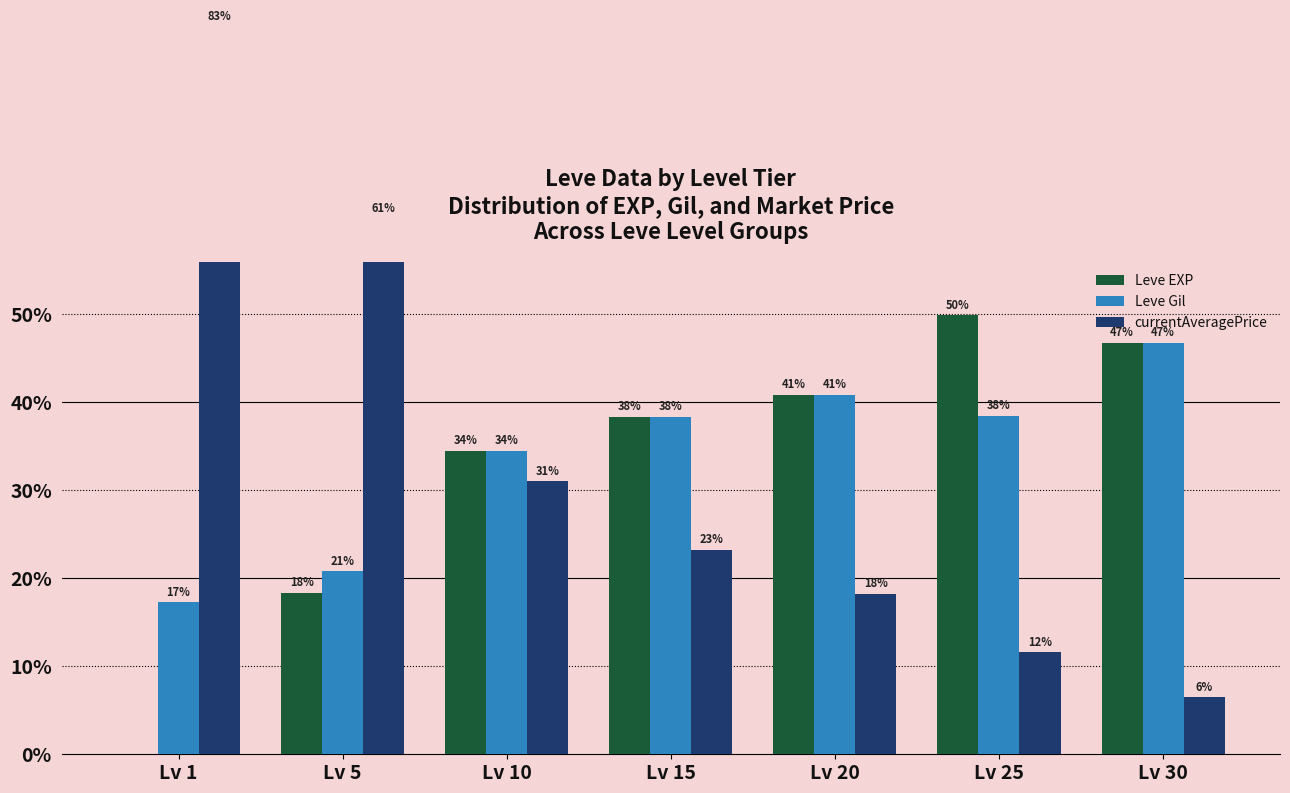

Reading right to left, list all the values displayed in this chart.

Leve EXP: 46.8	49.9	40.9	38.4	34.5	18.3	0.0
Leve Gil: 46.8	38.5	40.9	38.4	34.5	20.8	17.3
currentAveragePrice: 6.5	11.6	18.2	23.2	31.1	60.8	82.7